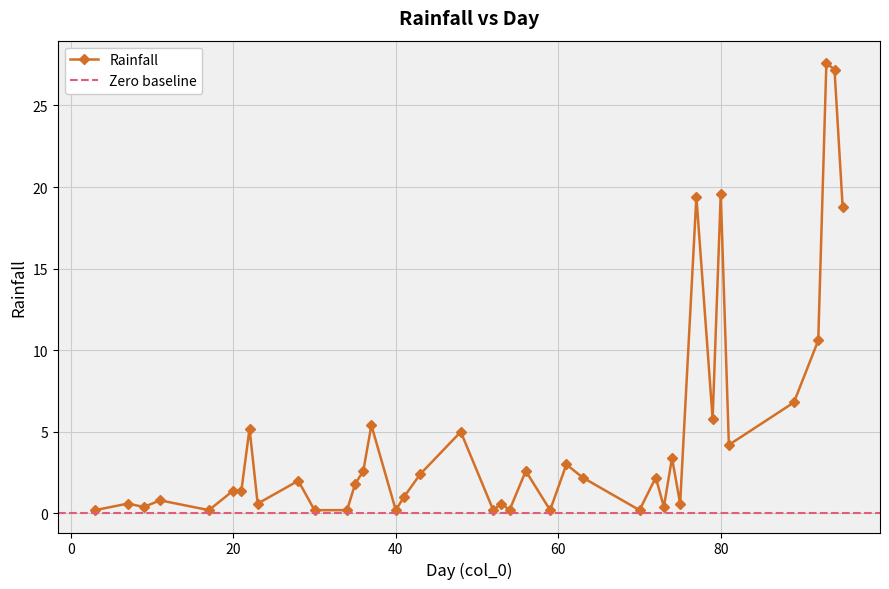

True or false: Rainfall has more than 0 points higher than both neighbors.

True